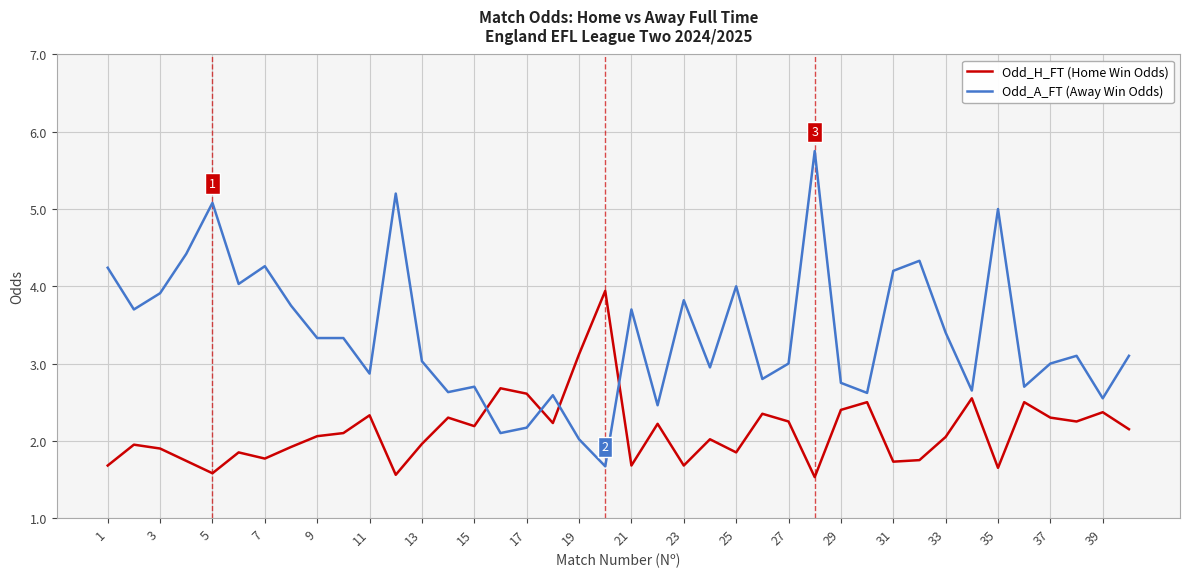

What is the greatest value displayed?

5.8